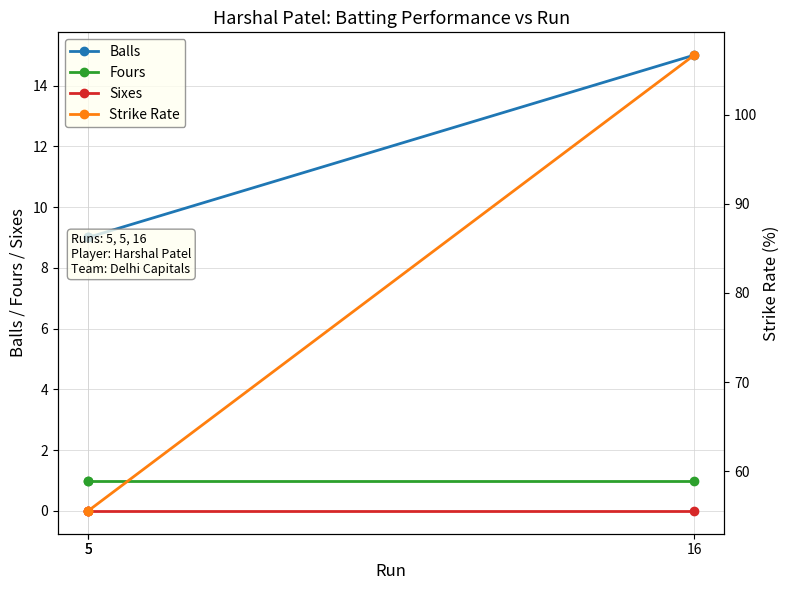

What are all the series names shown in the legend?

Balls, Fours, Sixes, Strike Rate